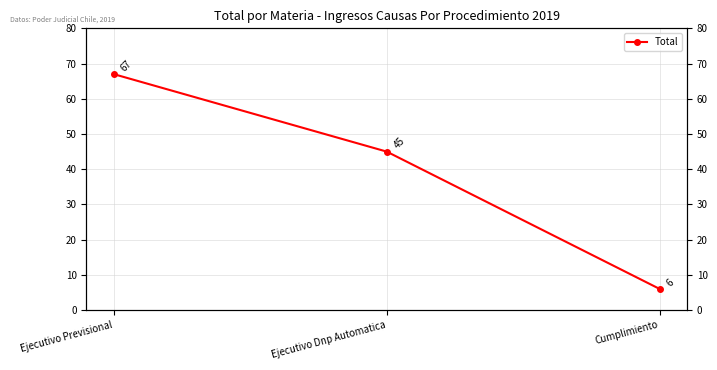

How many lines are shown in the chart?

1